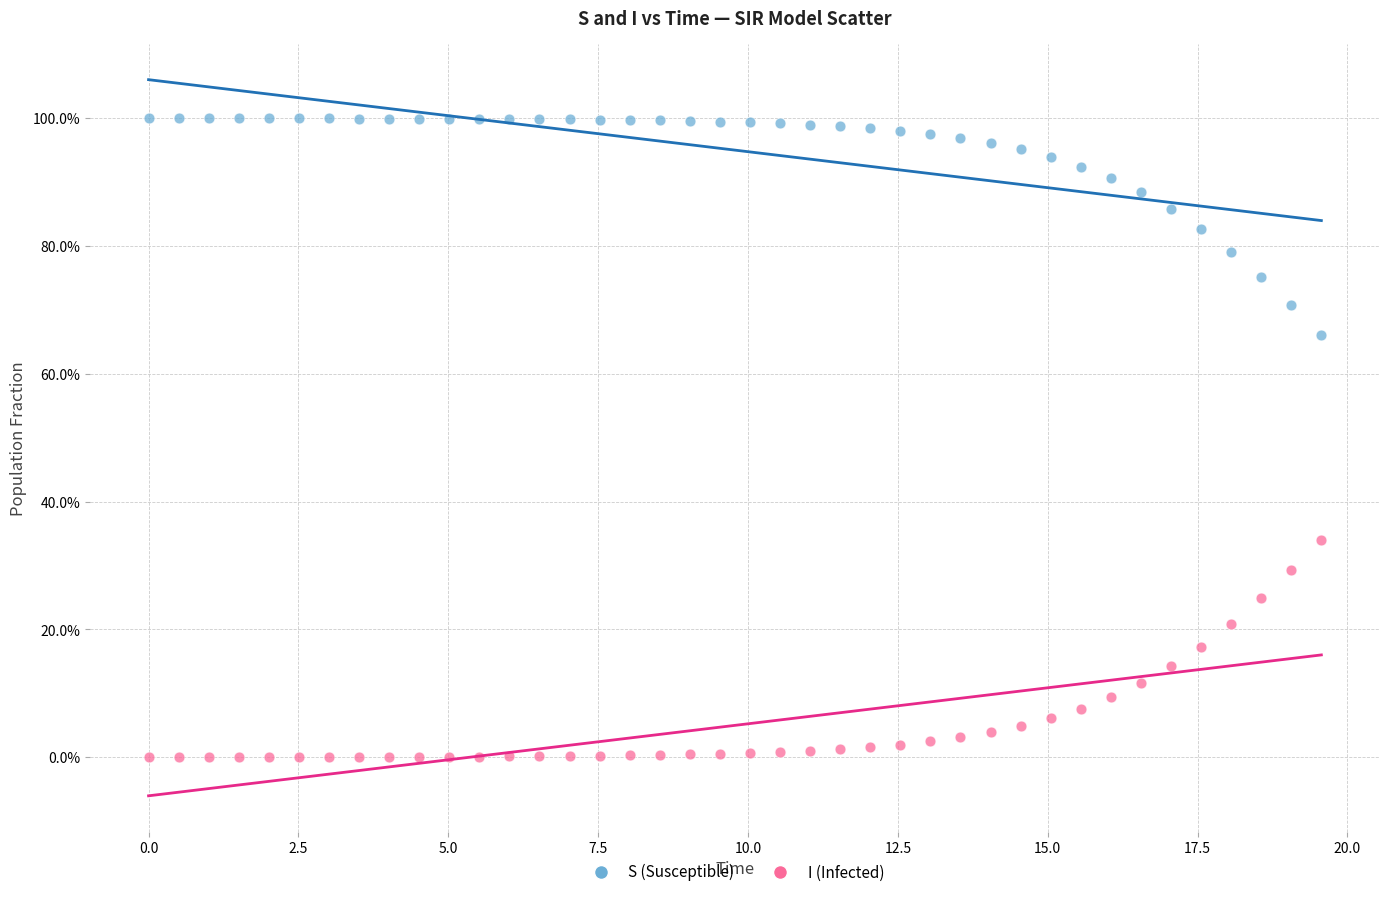

What are all the series names shown in the legend?

S (Susceptible), I (Infected)